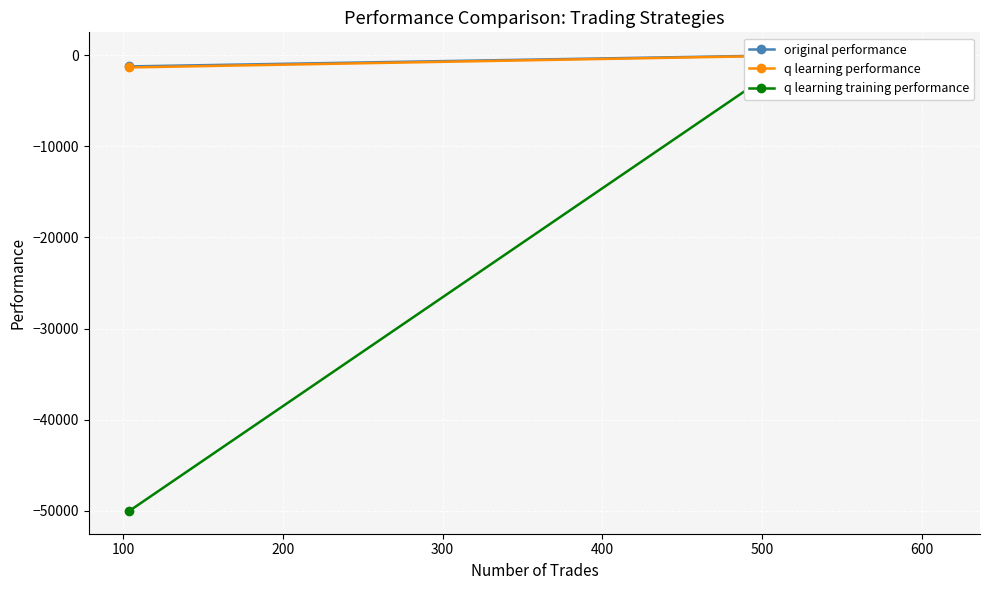

List the series in order of their peak value, lowest first.

q learning performance, q learning training performance, original performance